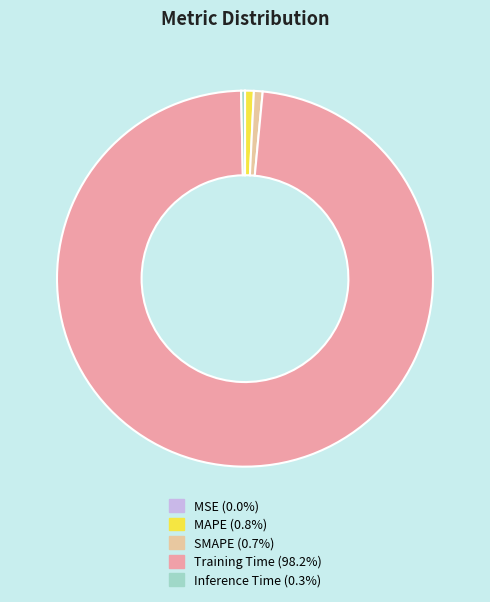

Is it true that SMAPE is 1% of the pie?

True